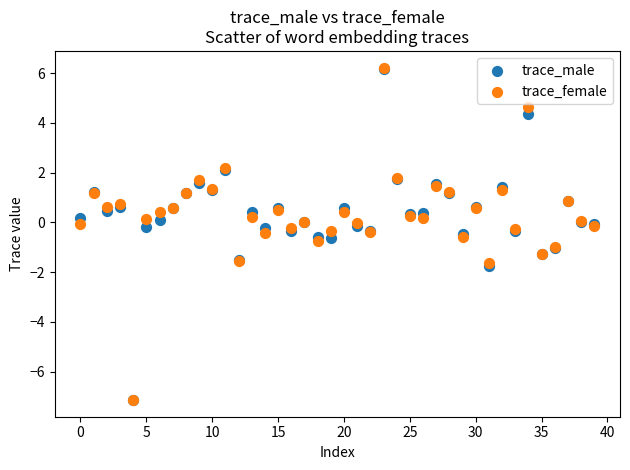

What are all the series names shown in the legend?

trace_male, trace_female